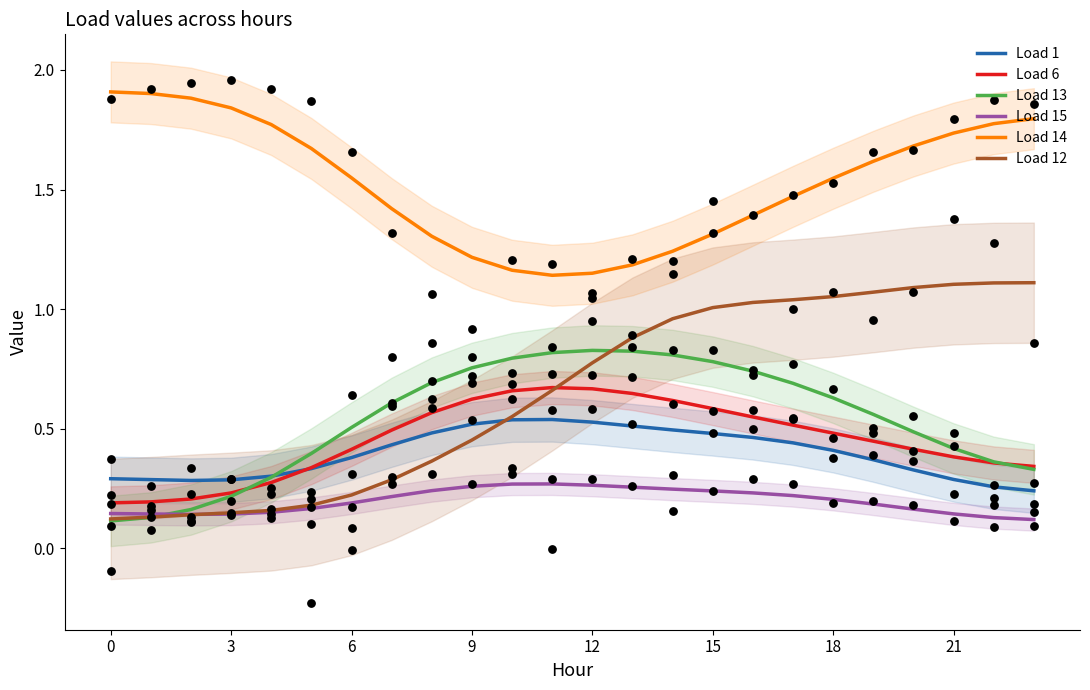

At which category is the sum across all series the highest?

16